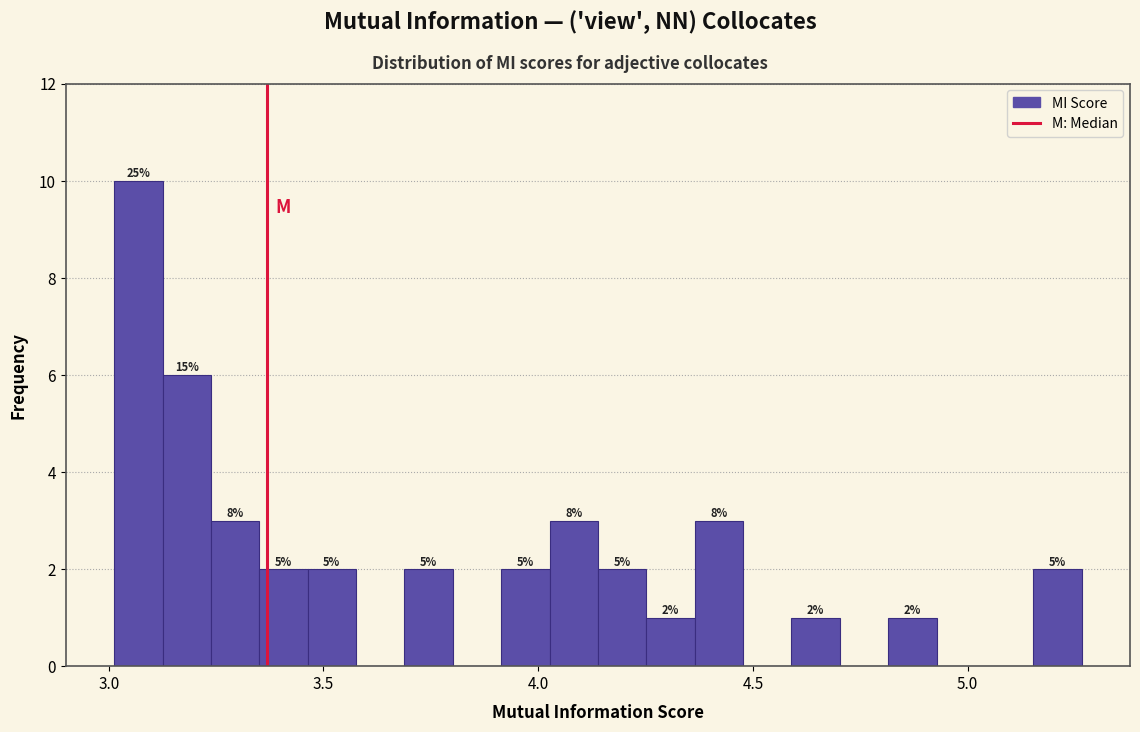

Around what value on the x-axis is the tallest bar? Give the approximate position of its centre, as read against the axis.

3.05